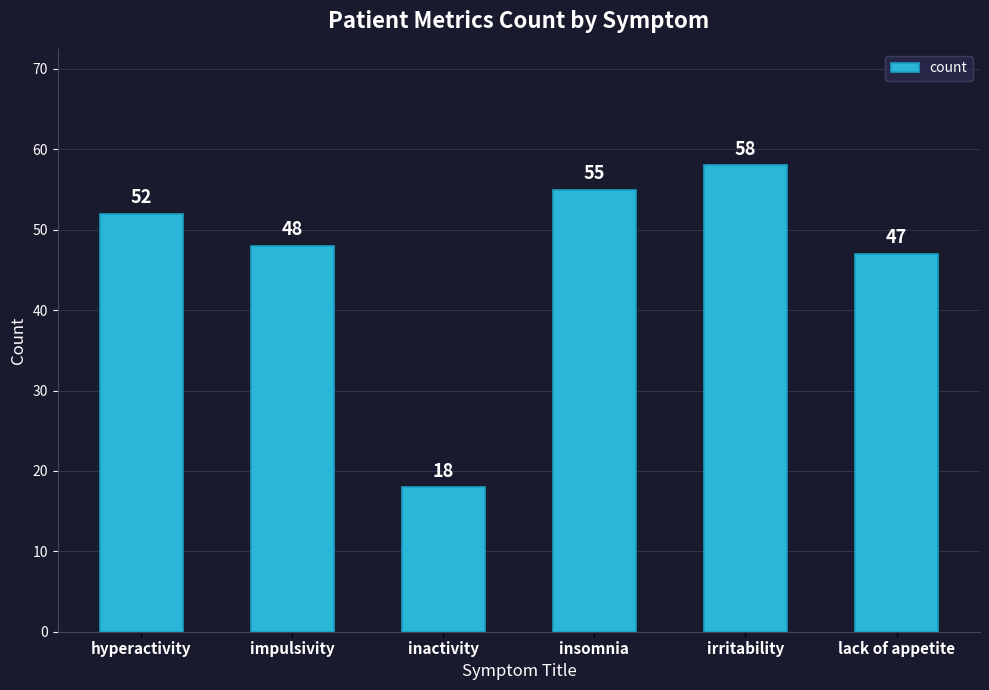

Reading right to left, what are all the values shown in this chart?

47	58	55	18	48	52